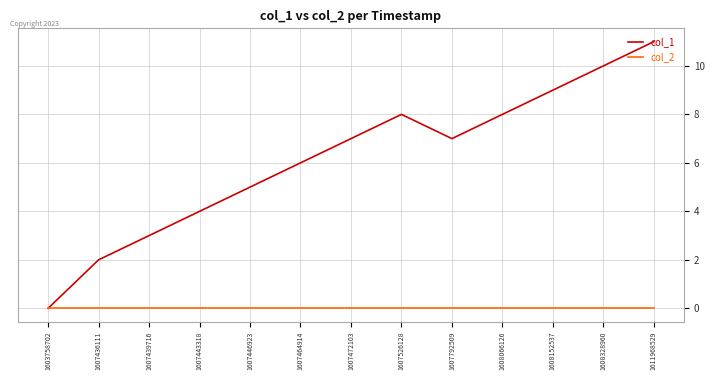

Reading right to left, transcribe all the data shown in this chart.

col_1: 1611968529=11	1608328960=10	1608152537=9	1608066126=8	1607792509=7	1607526128=8	1607472103=7	1607464914=6	1607446923=5	1607443318=4	1607439716=3	1607436111=2	1603758702=0
col_2: 1611968529=0	1608328960=0	1608152537=0	1608066126=0	1607792509=0	1607526128=0	1607472103=0	1607464914=0	1607446923=0	1607443318=0	1607439716=0	1607436111=0	1603758702=0